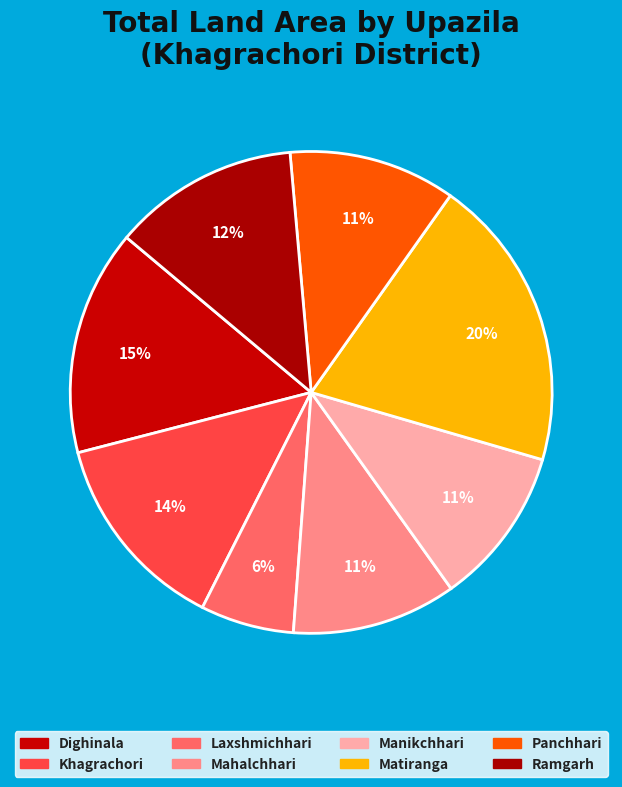

Is the sum of Dighinala and Panchhari greater than half?

No